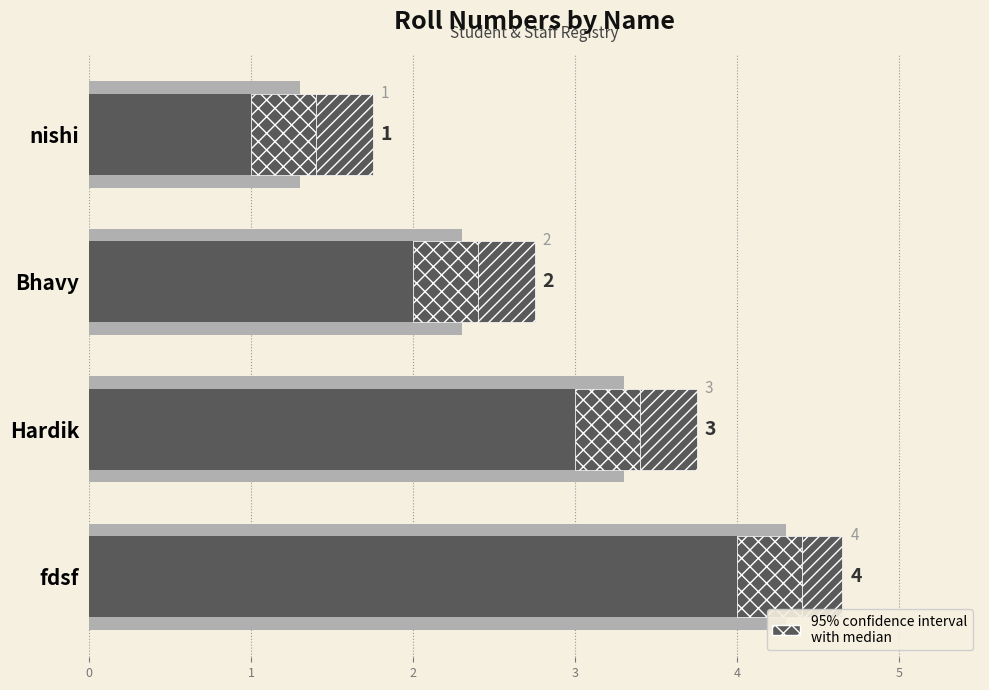

Reading left to right, list all the values displayed in this chart.

1	2	3	4